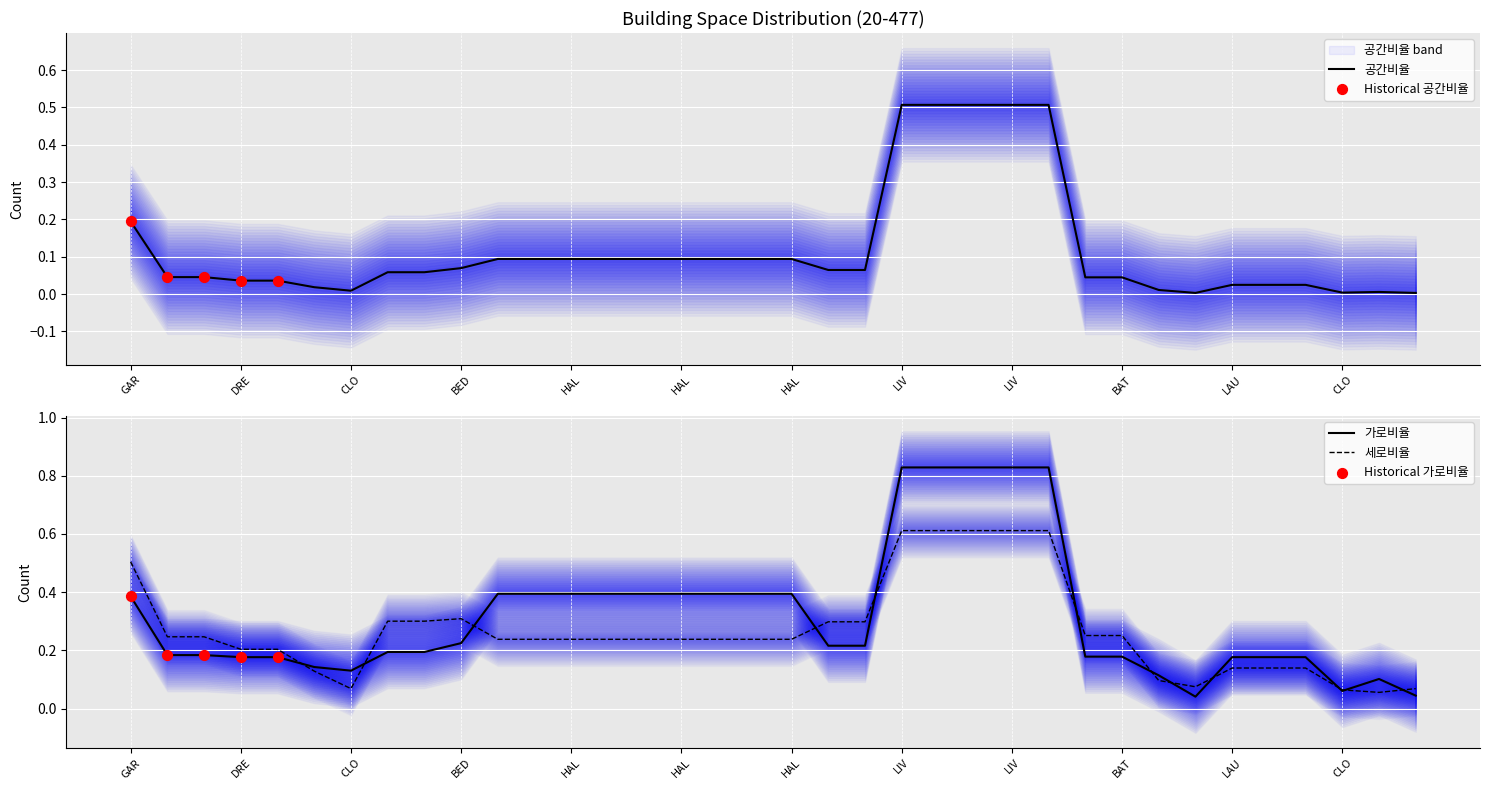

Which series has the largest total across all categories?

가로비율